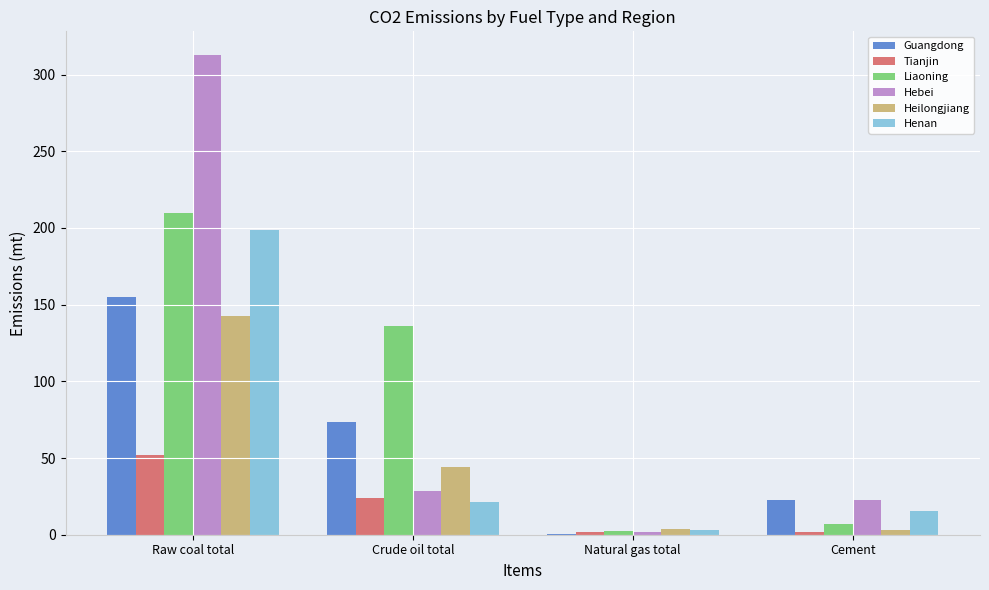

What is the total value across all series at Crude oil total?

327.1